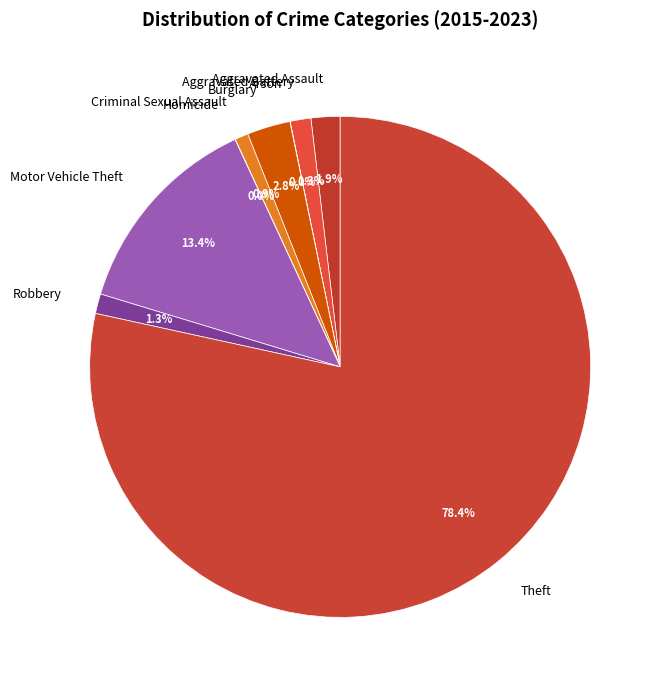

To the nearest percent, what portion does Theft represent?

78%